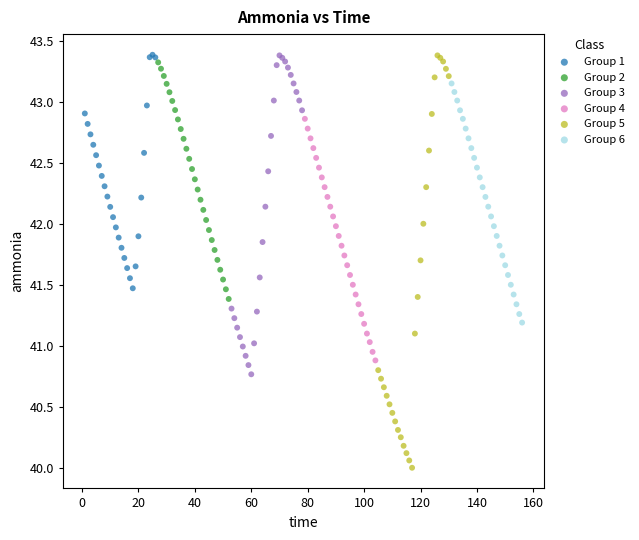

Which series has the widest spread of Y values?

Group 5